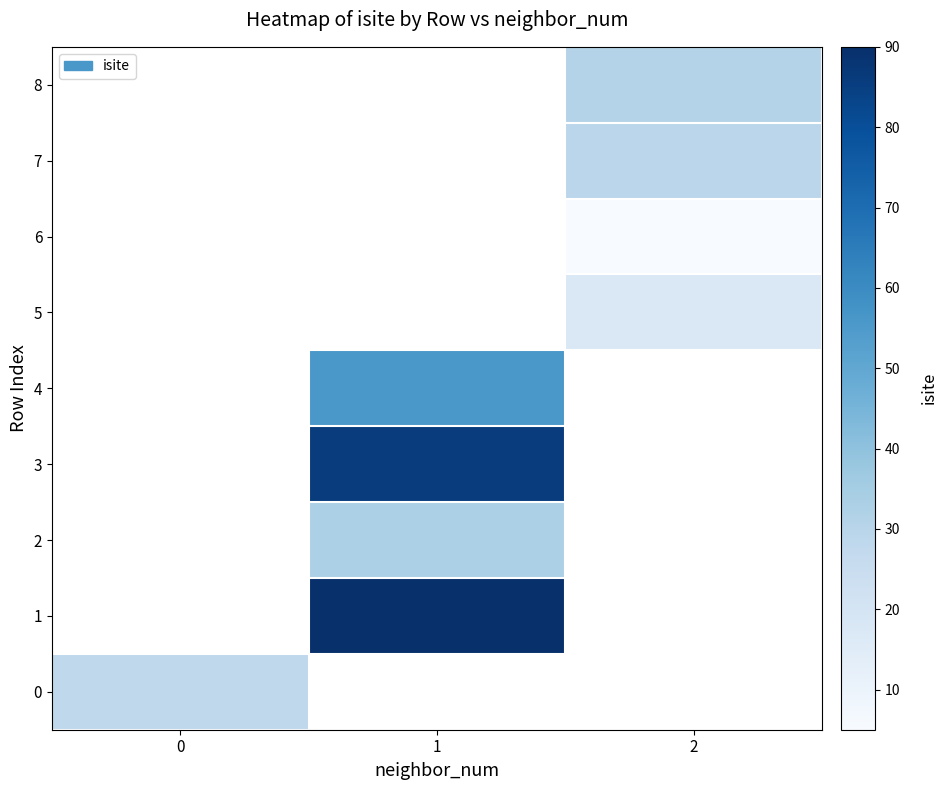

At how many categories does at least one series exceed 29?

2